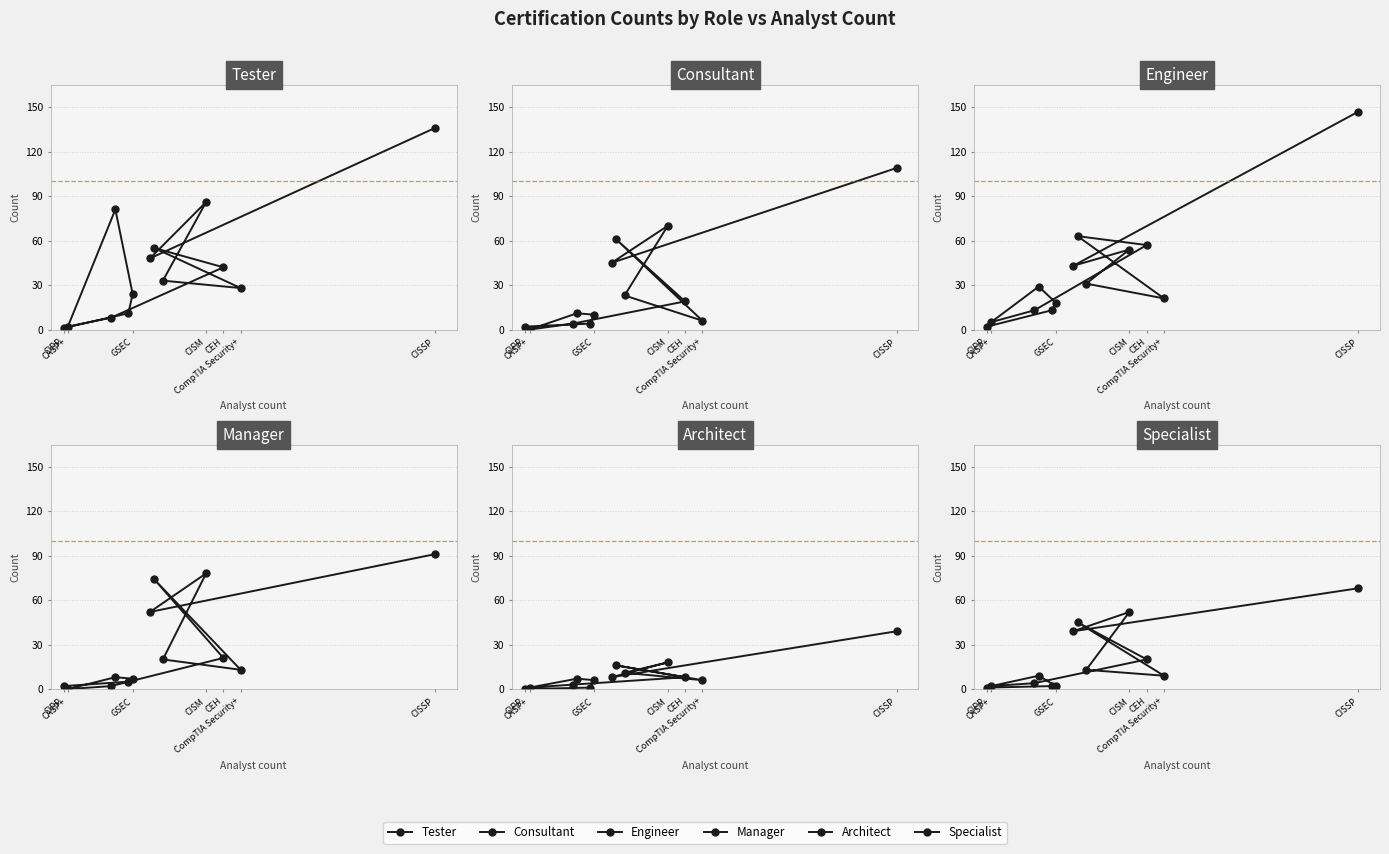

What is the label of the 8th point from the right?

GSEC